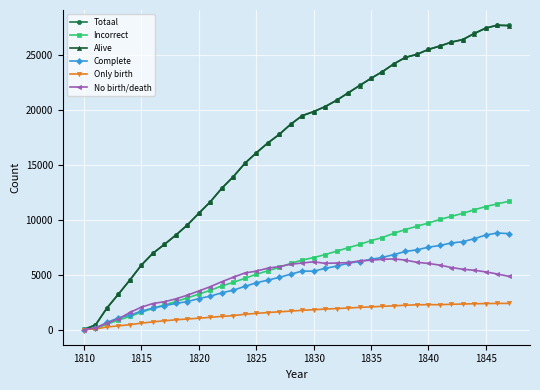

What is the maximum value shown in the chart?

27747